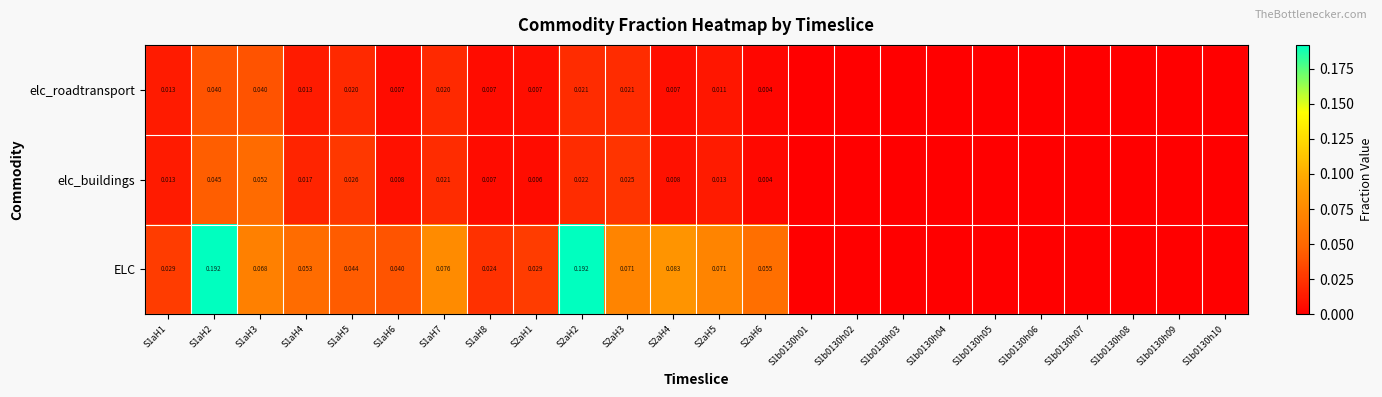

Is the value of ELC at S2aH5 greater than the value of elc_buildings at S1b0130h04?

Yes